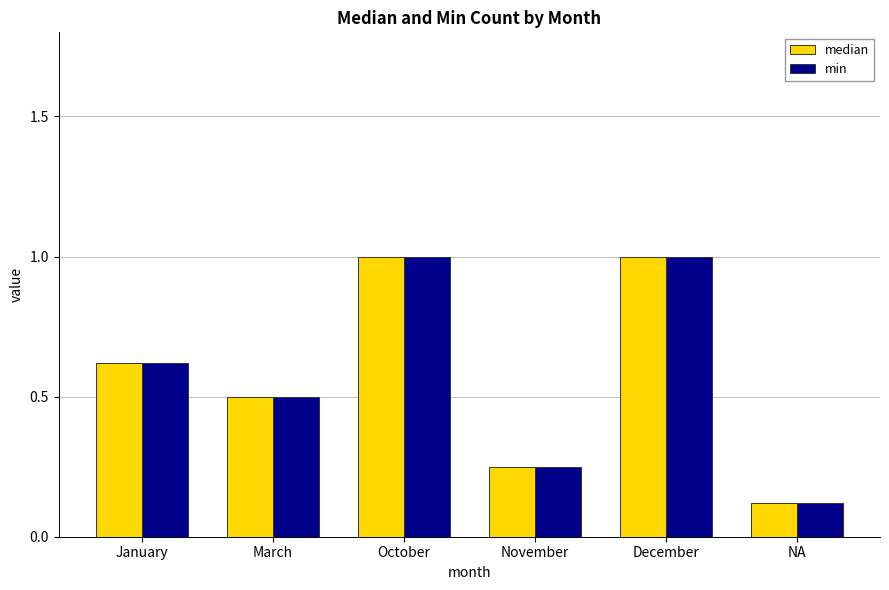

What is the difference between the maximum and second lowest values in the median series?

0.8